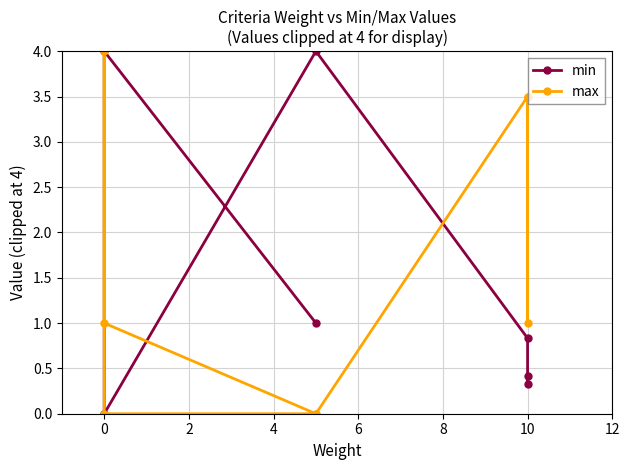

Is this an area chart (filled region under the line)?

No